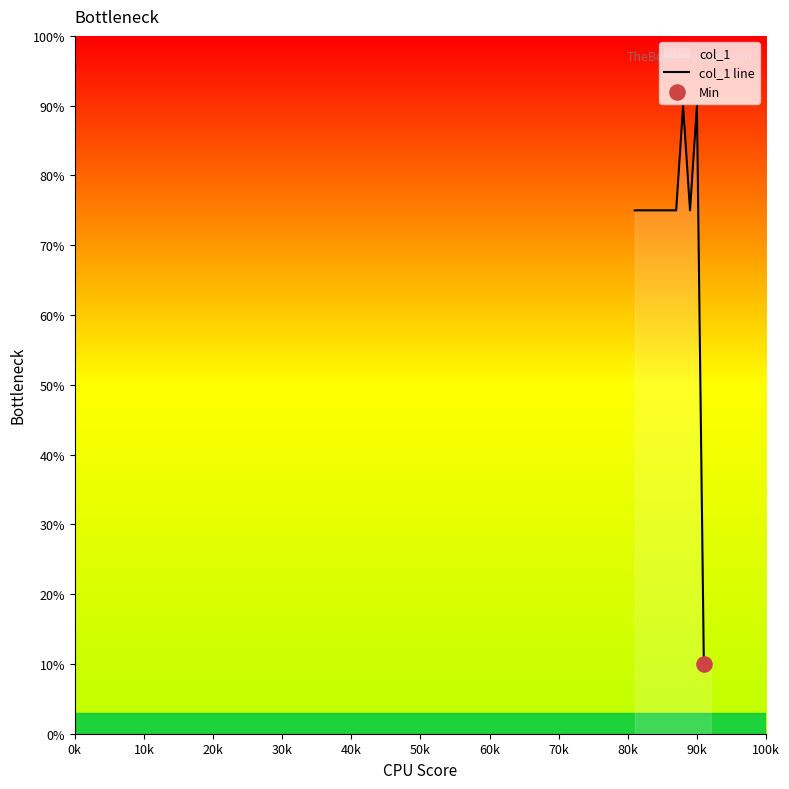

What is the maximum value shown in the chart?

90.0